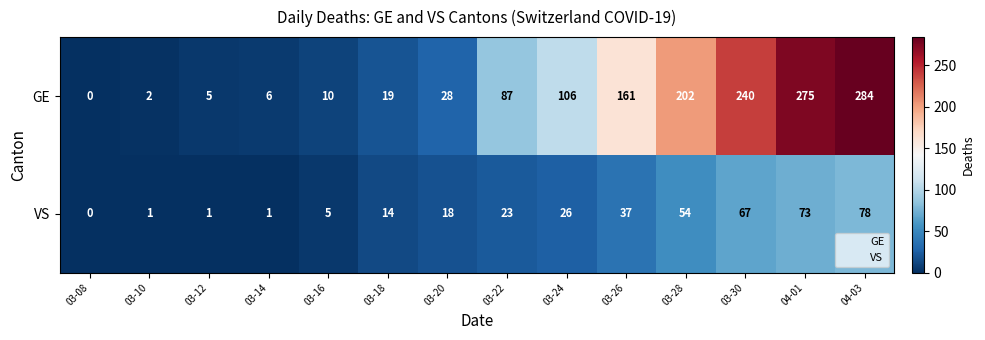

What is the total value across all series at 03-24?

132